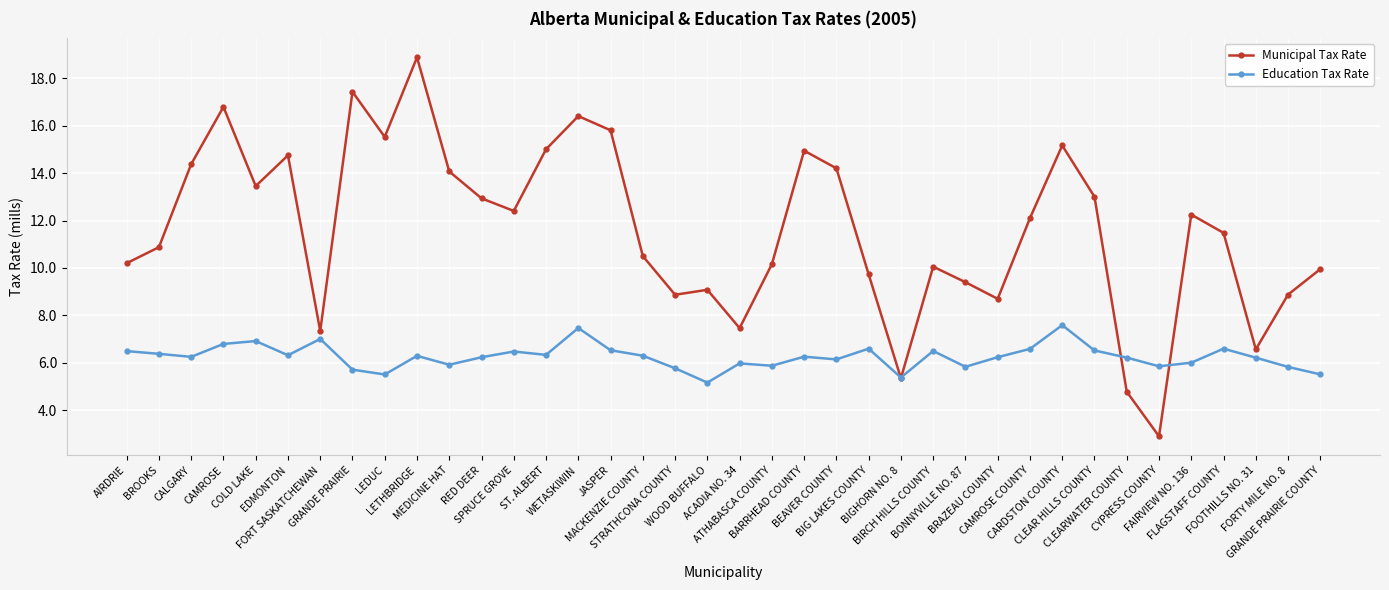

What is the value of the Education Tax Rate point at the 4th from the left?

6.8